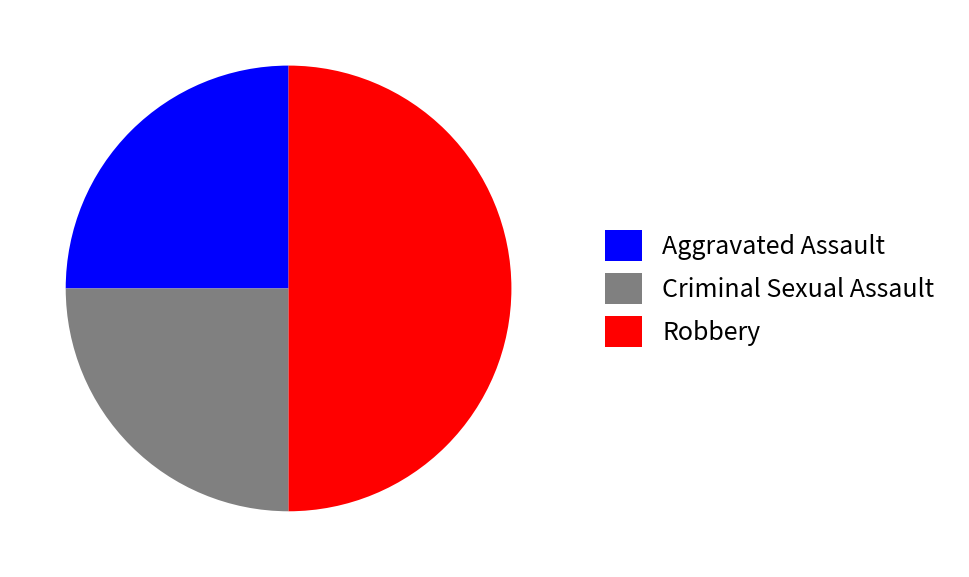

How many slices are in this pie chart?

3